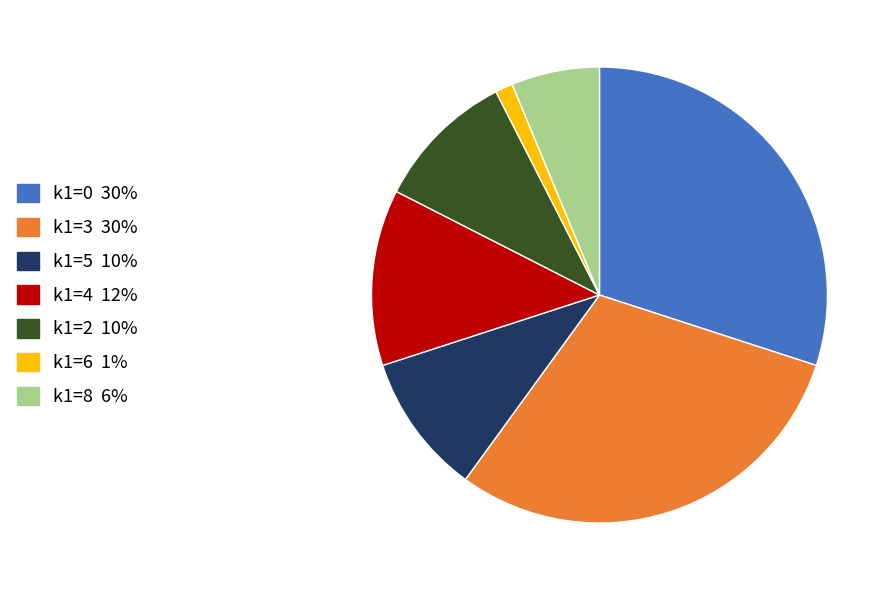

Count the number of slices in the pie.

7